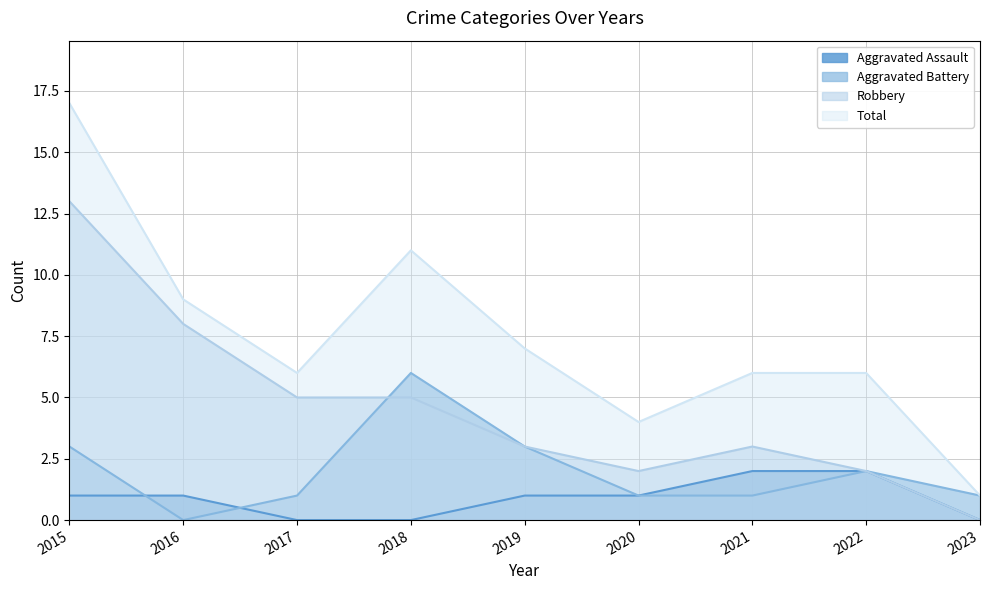

Does the chart display data point markers on the line(s)?

No